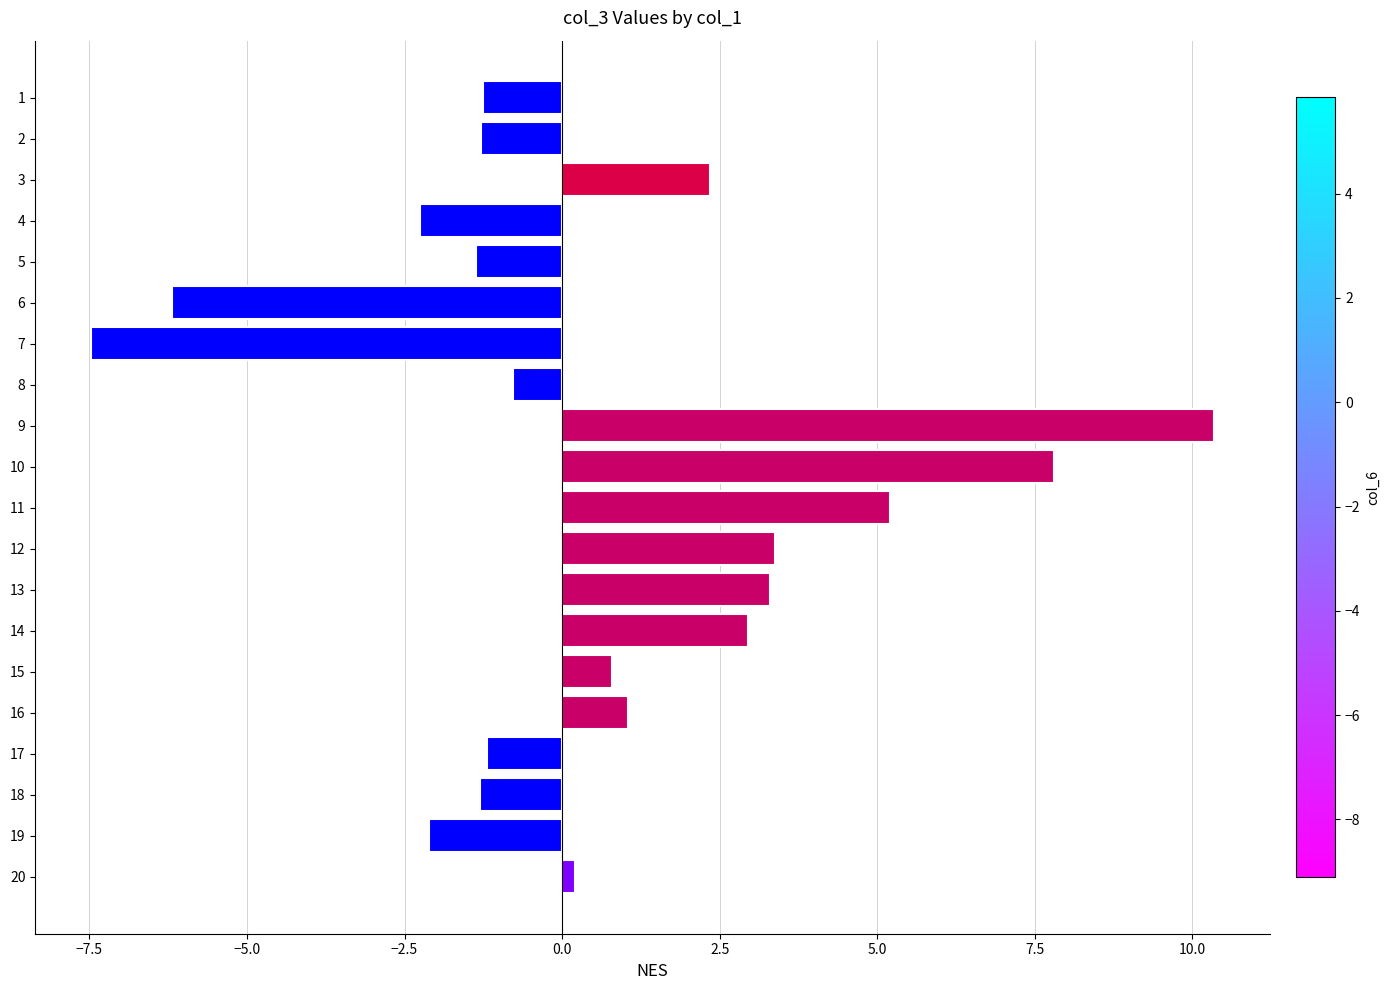

What is the value of the 1st bar from the top?

-1.3